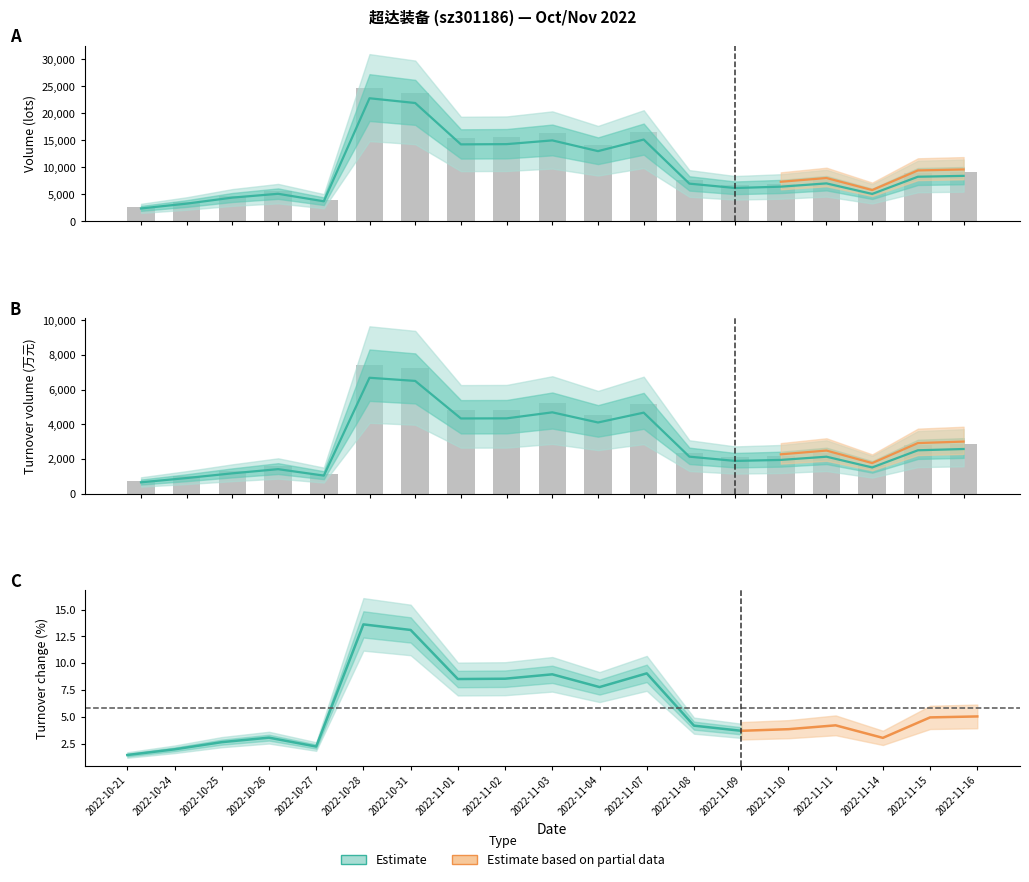

List the series in order of their peak value, highest first.

volume, t_change, t_volume